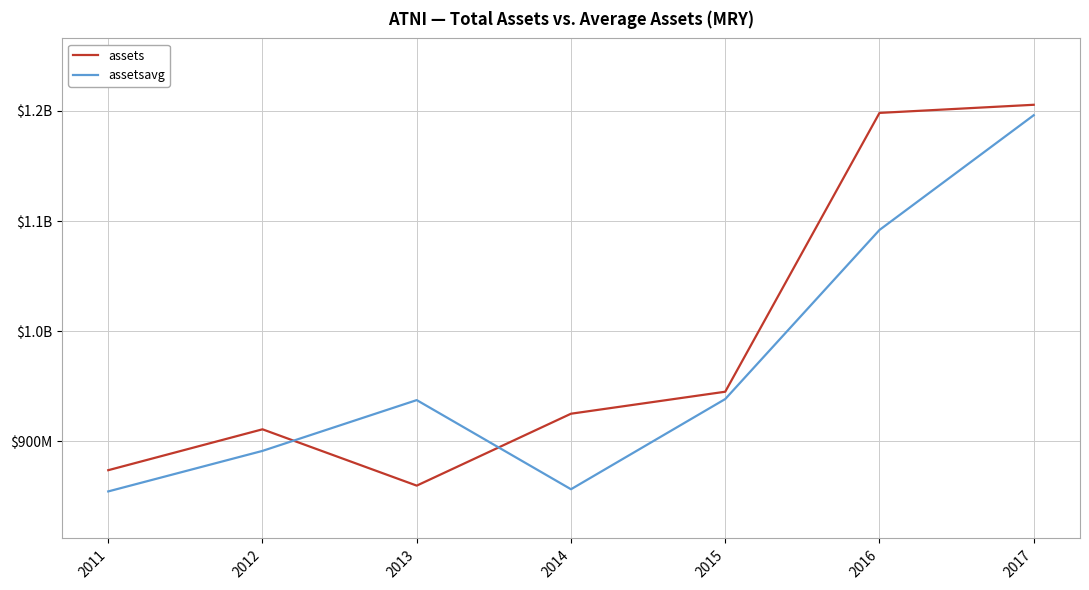

What are all the series names shown in the legend?

assets, assetsavg